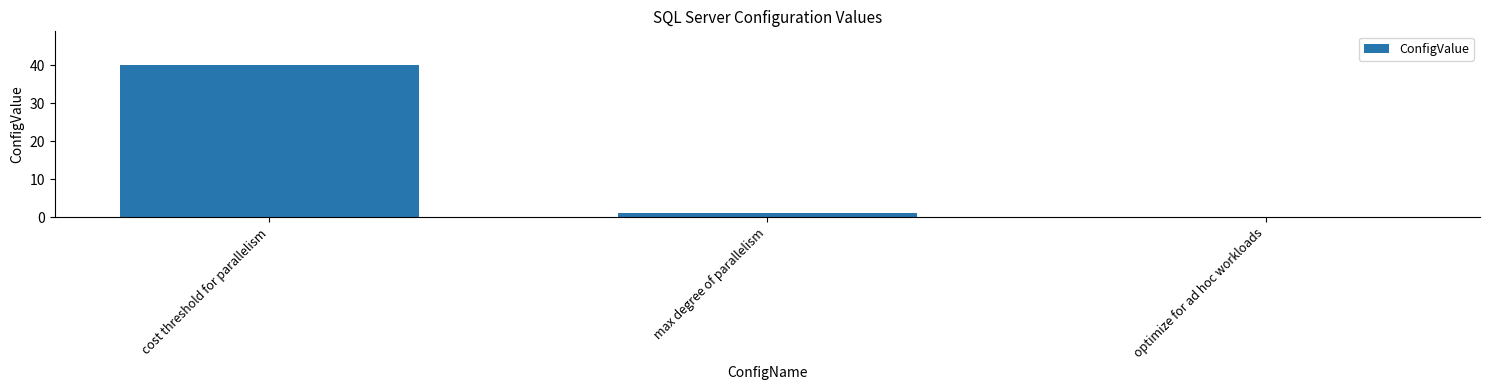

At which label is the value closest to 20?

max degree of parallelism